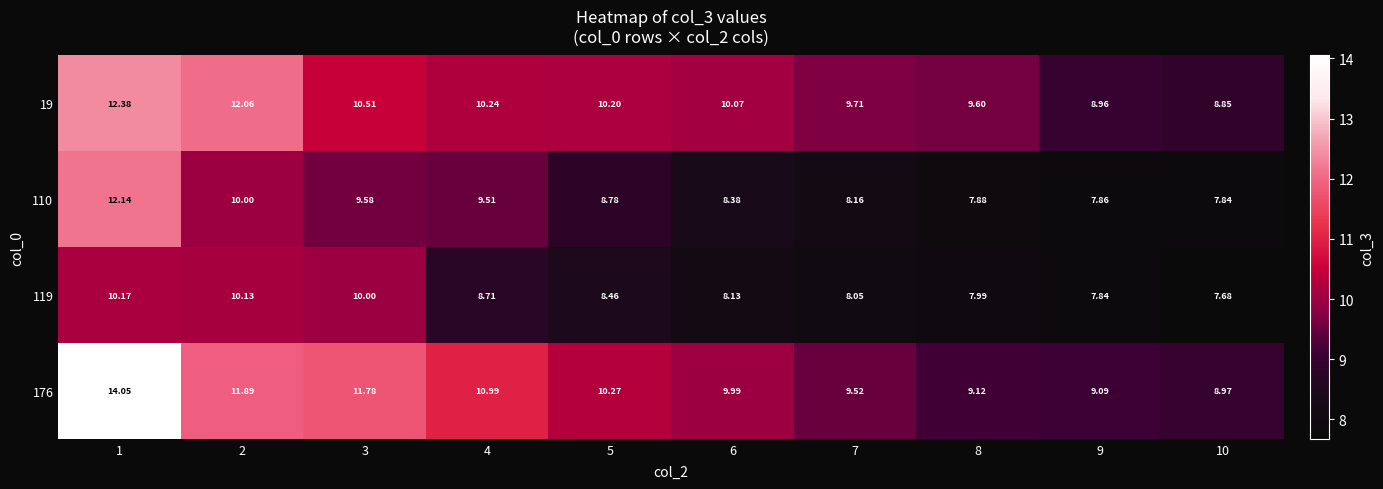

Is the value of 110 at 10 greater than the value of 19 at 7?

No